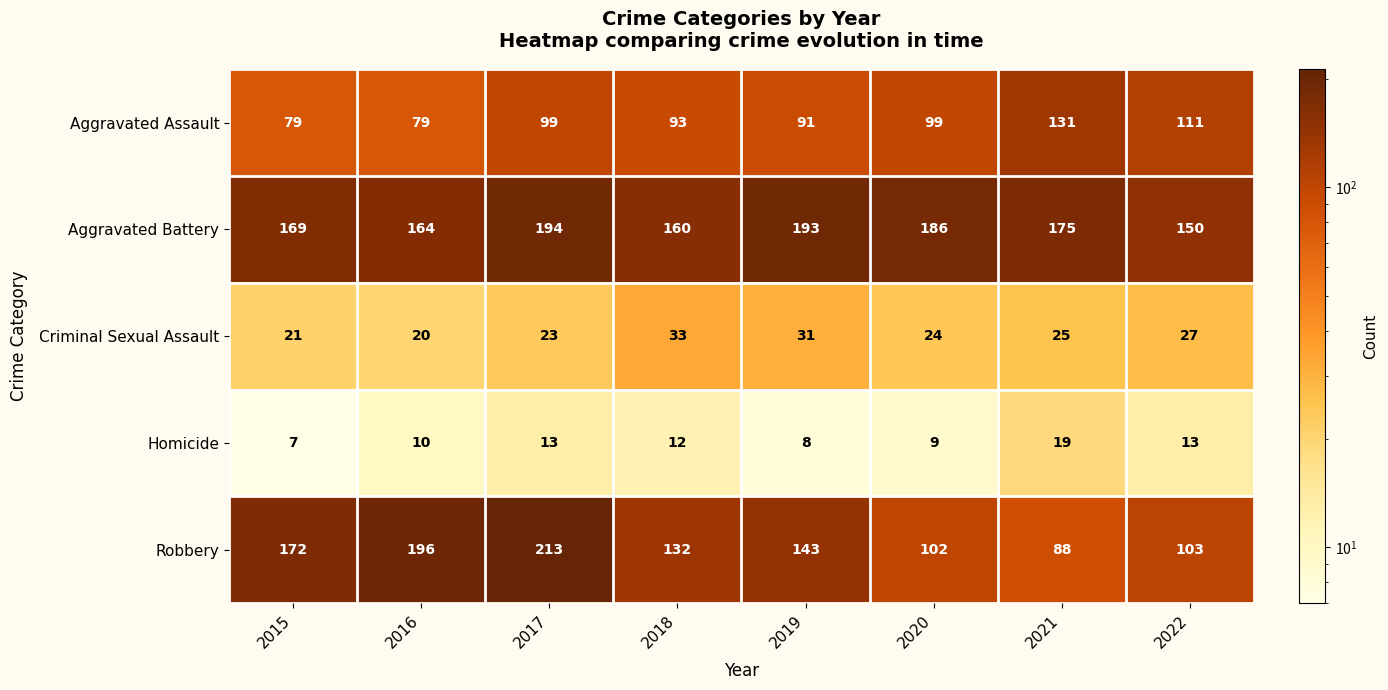

Between 2015 and 2021, which series saw the biggest shift?

Robbery